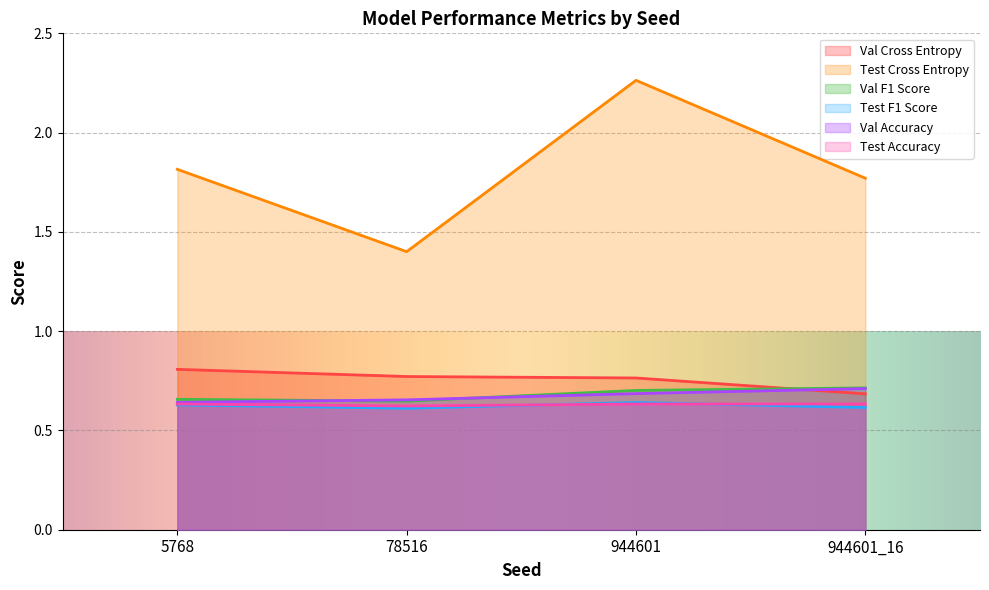

Does the chart display data point markers on the line(s)?

No